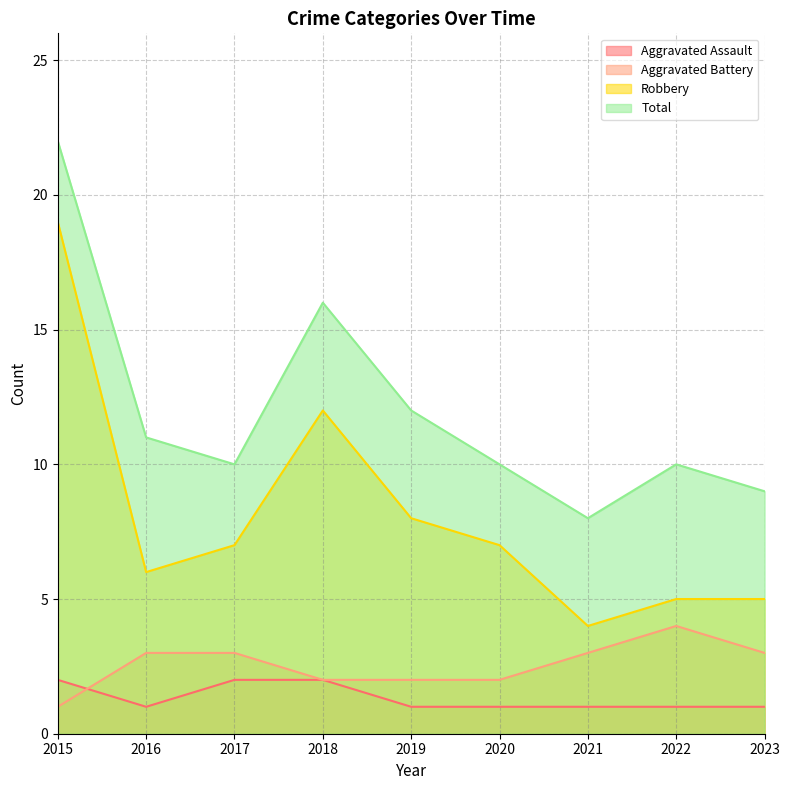

Between 2023 and 2020, which is larger?

2023